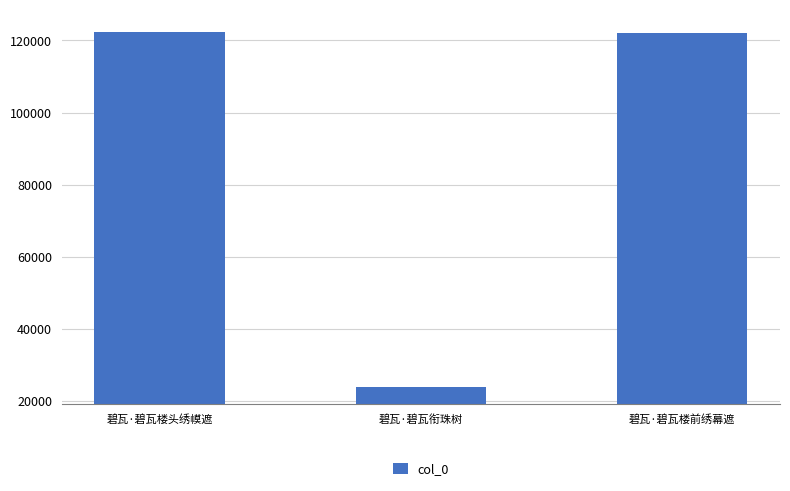

What position from the right is 碧瓦·碧瓦楼前绣幕遮?

1